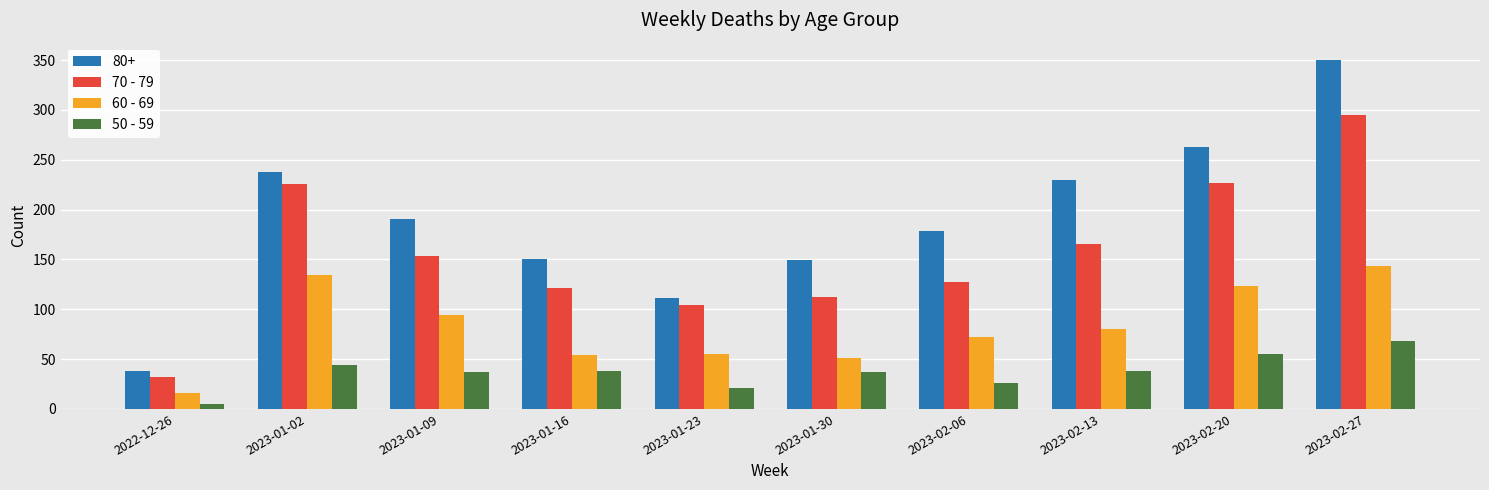

List the series in order of their overall mean, highest first.

80+, 70 - 79, 60 - 69, 50 - 59